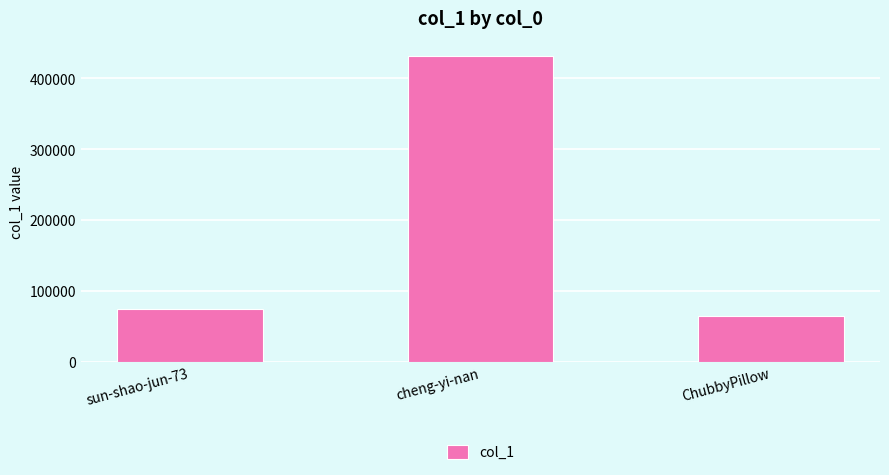

What is the difference between the maximum and minimum values?

367305